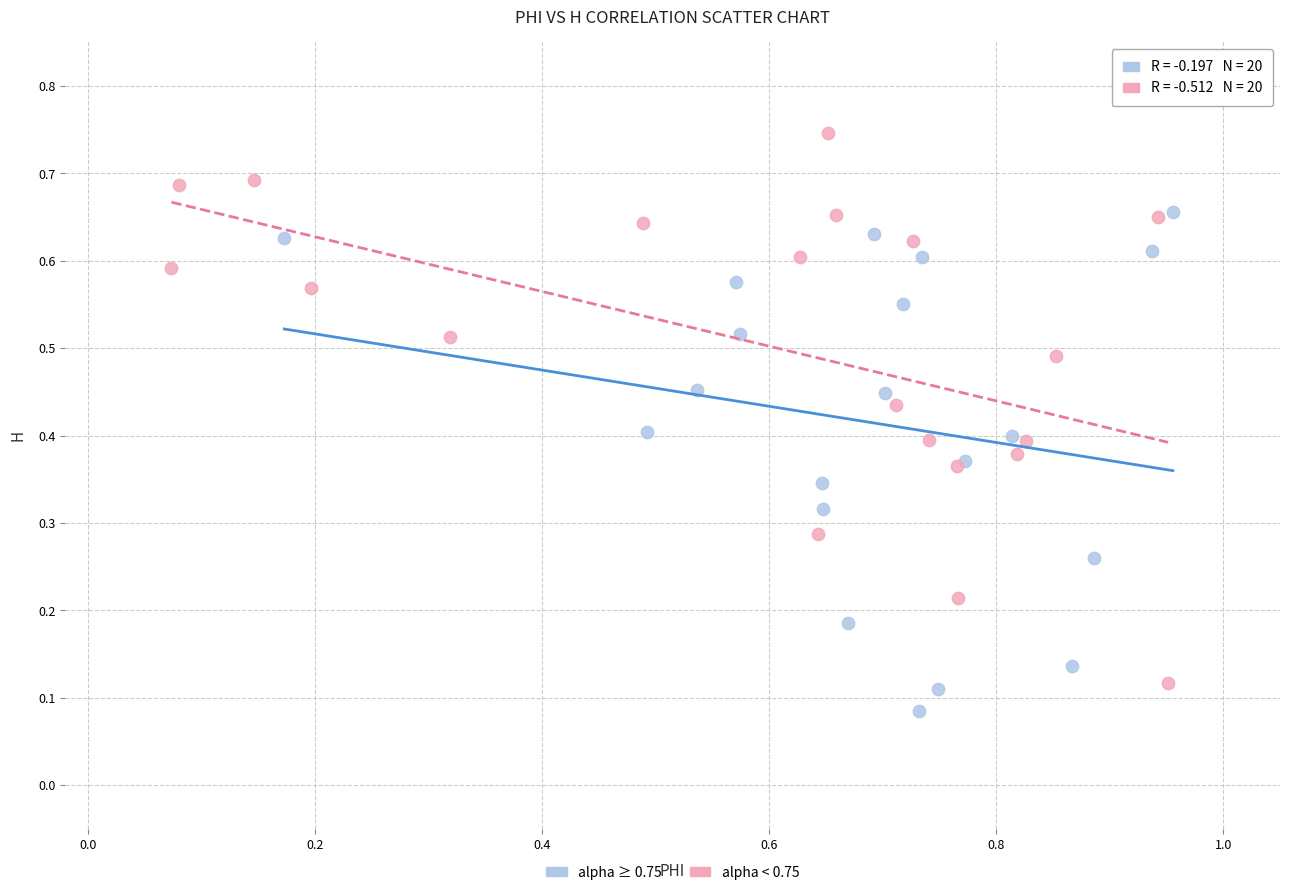

What are all the series names shown in the legend?

alpha ≥ 0.75, alpha < 0.75